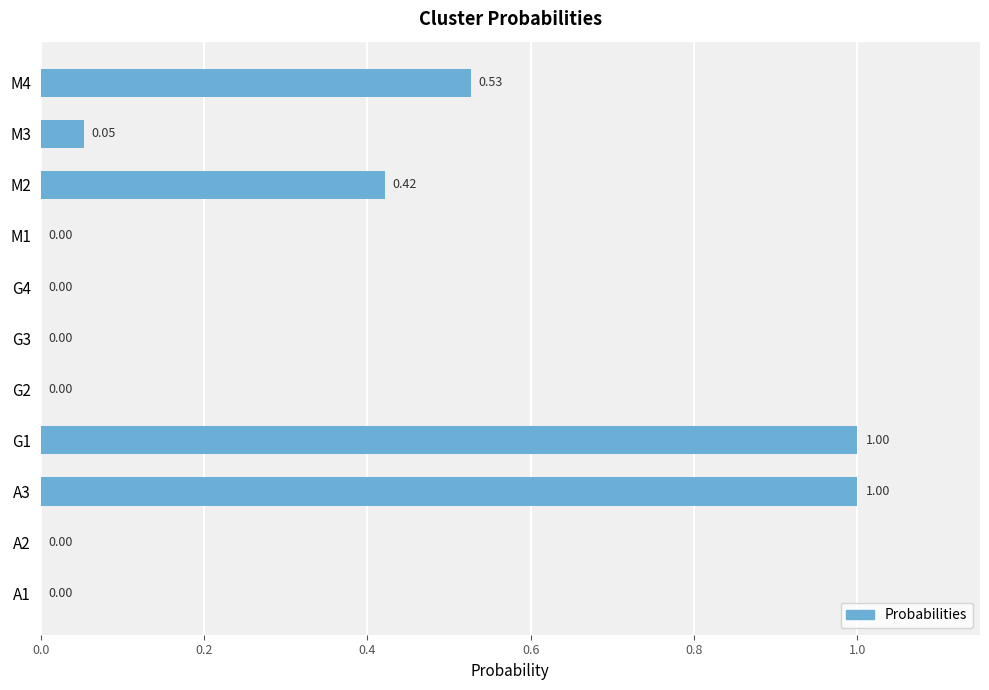

What is the change in value from A3 to M3?

-0.9